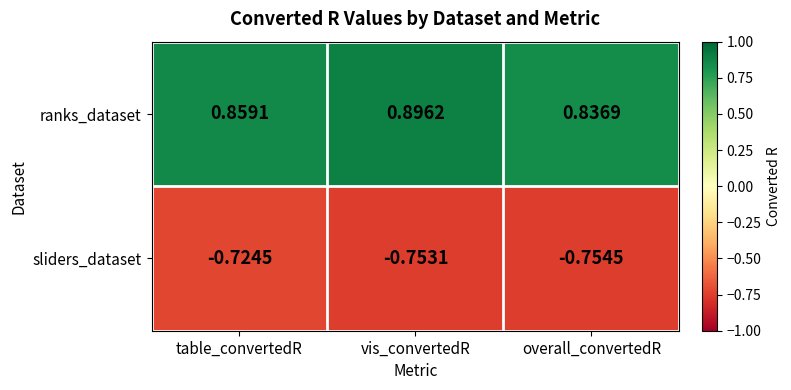

Which category has the highest value in the ranks_dataset series?

vis_convertedR